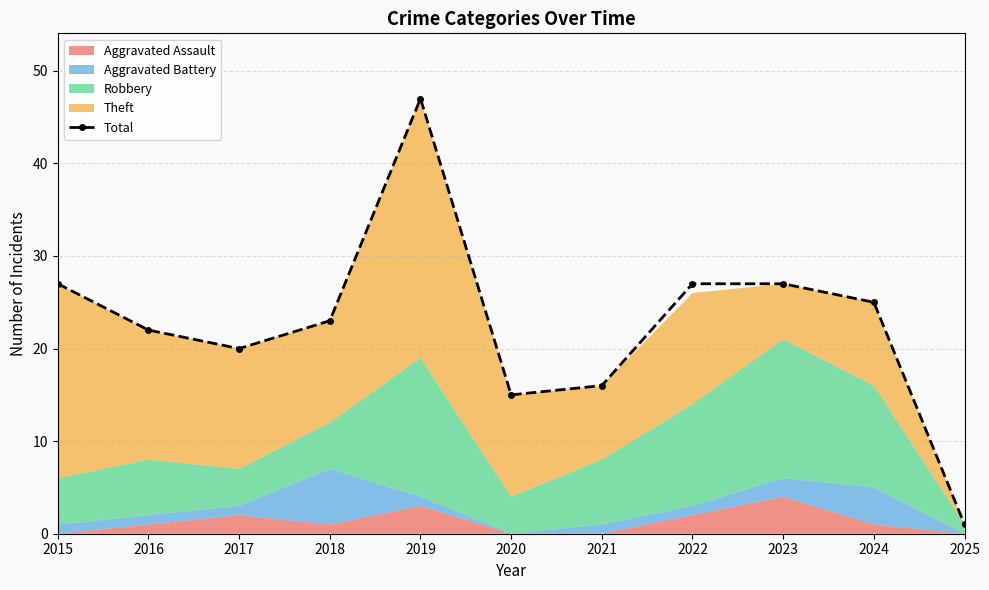

What is the value of the 8th point from the left?

27